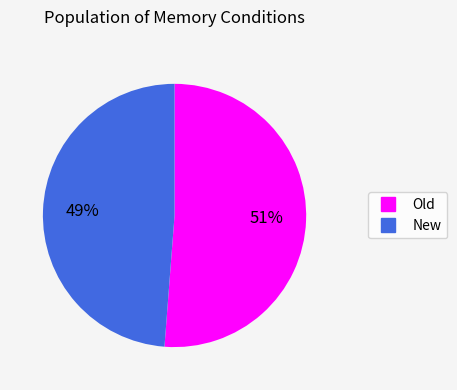

To the nearest percent, what is the average slice percentage?

50%